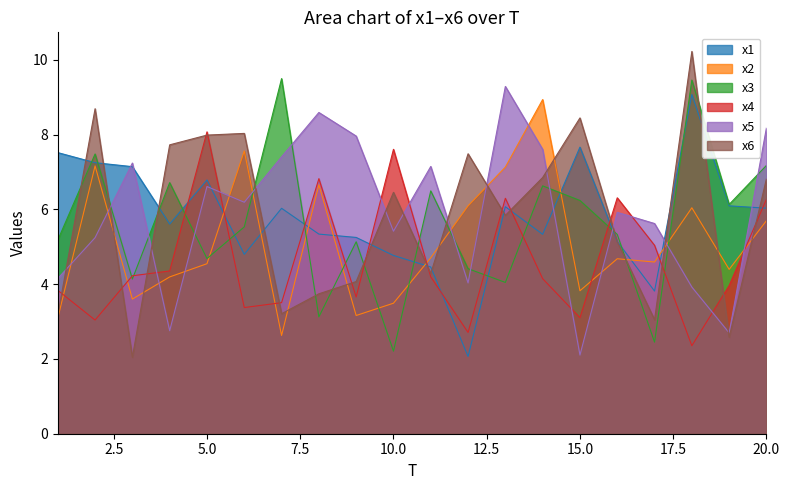

What is the value of the x6 point at the 20th from the left?

6.8